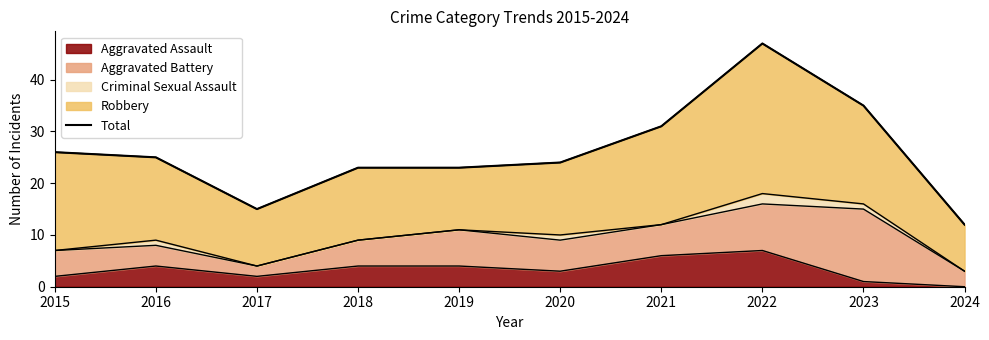

Where does the data first go above 25?

2015